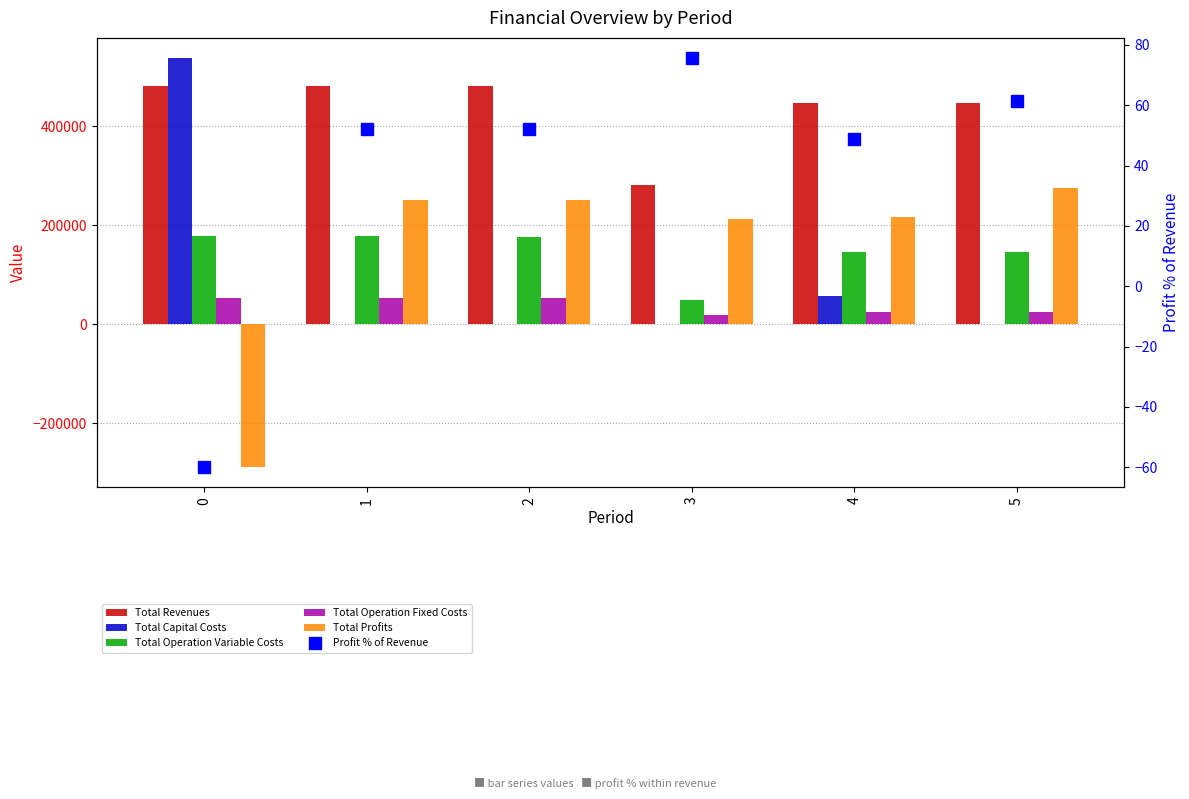

What is the average value of the Total Revenues series?

436325.3